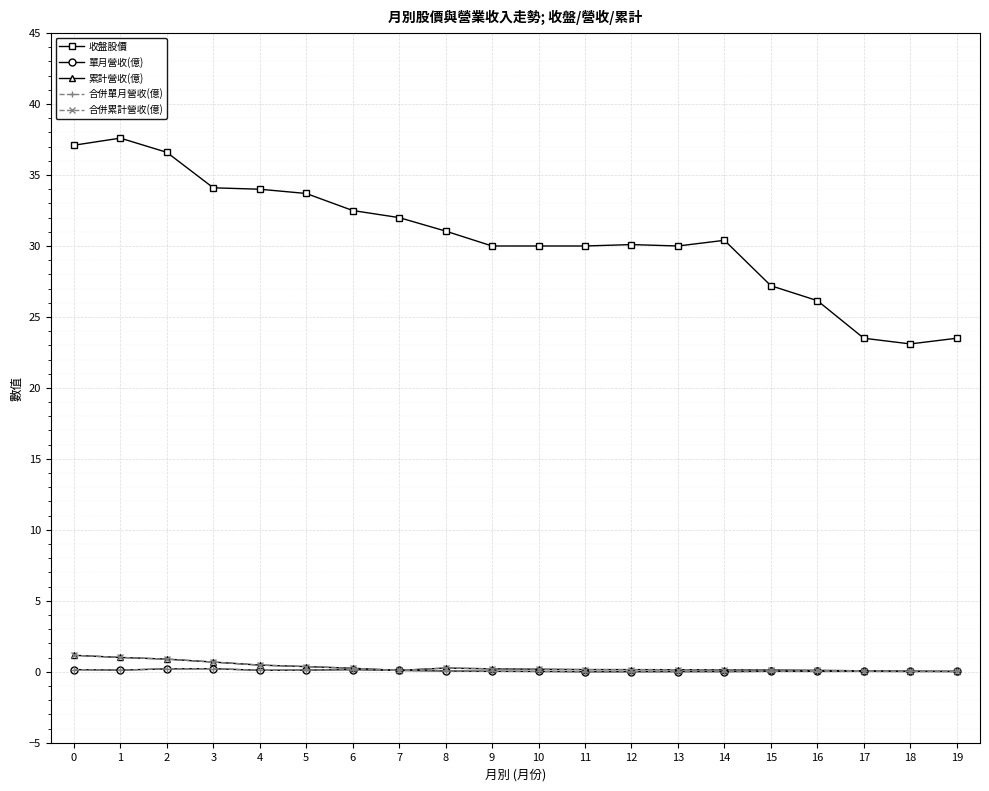

Which label corresponds to the largest value in the chart?

1